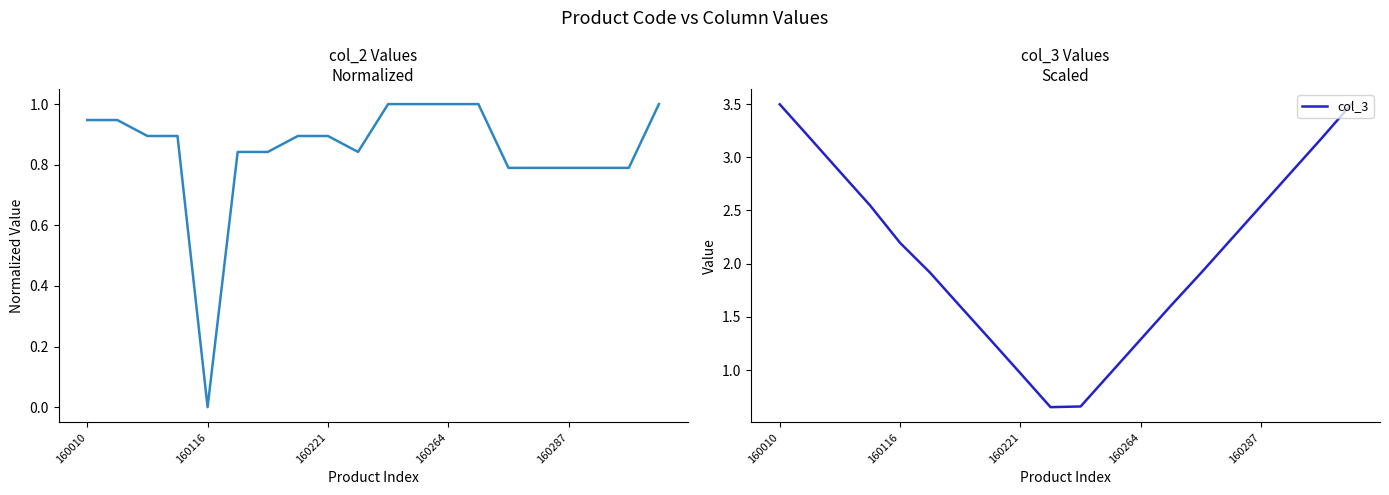

What is the difference between the maximum and second lowest values in the col_3 series?

2.8